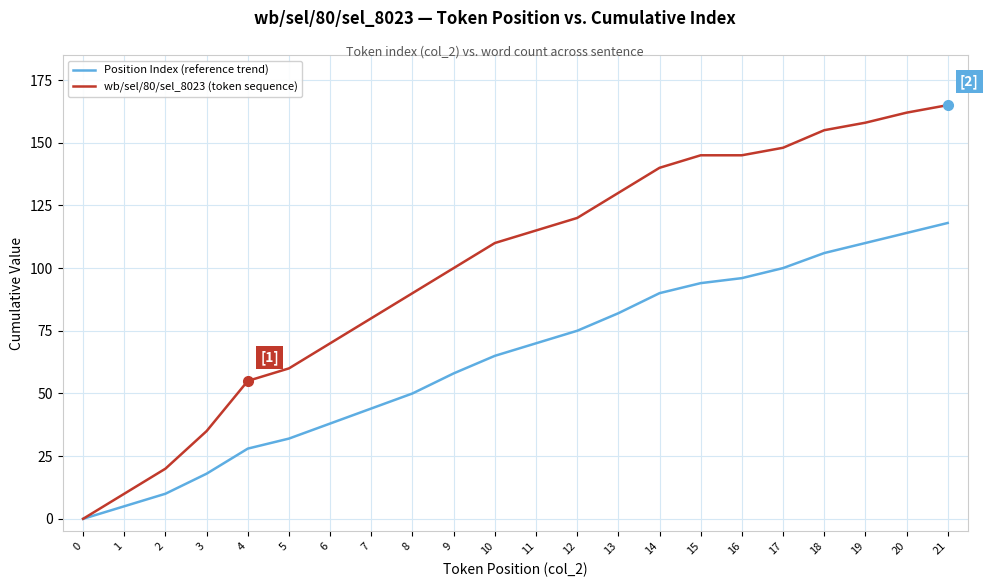

Which series has the largest range (max minus min)?

wb/sel/80/sel_8023 (token sequence)